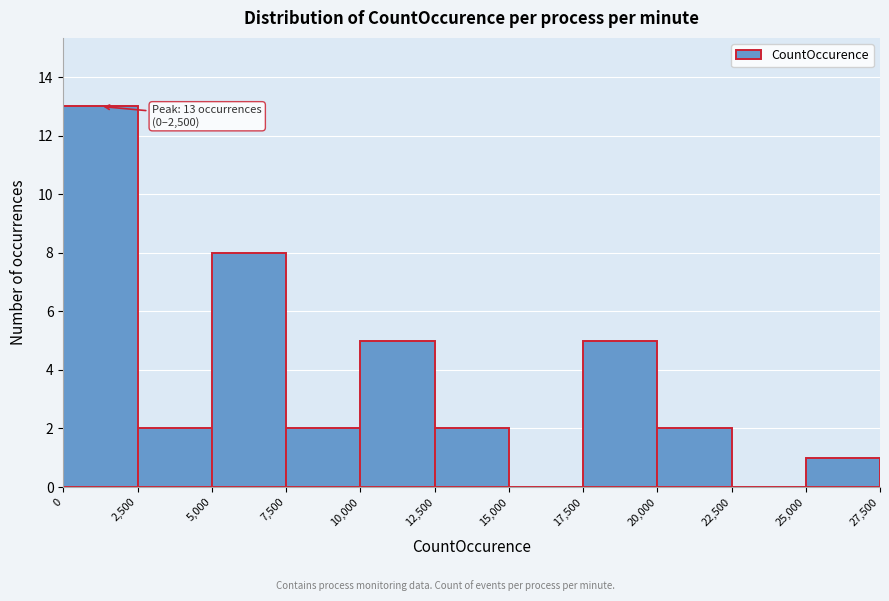

Which range on the x-axis has the tallest bar?

0 to 2,500